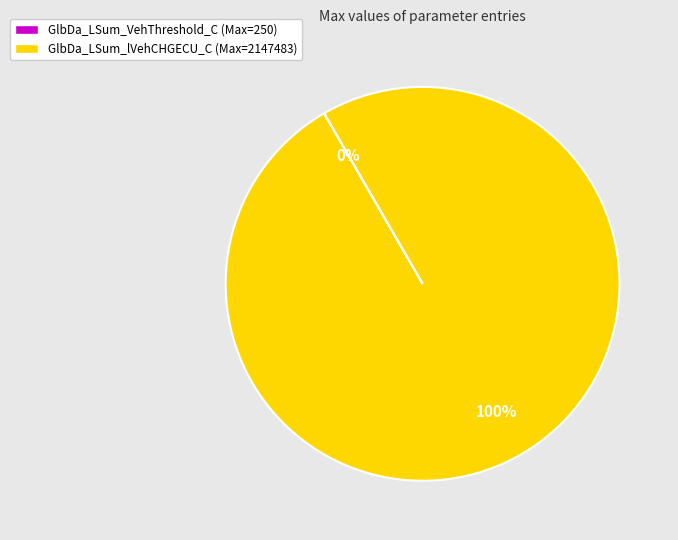

To the nearest percent, what portion does GlbDa_LSum_lVehCHGECU_C (Max=2147483) represent?

100%